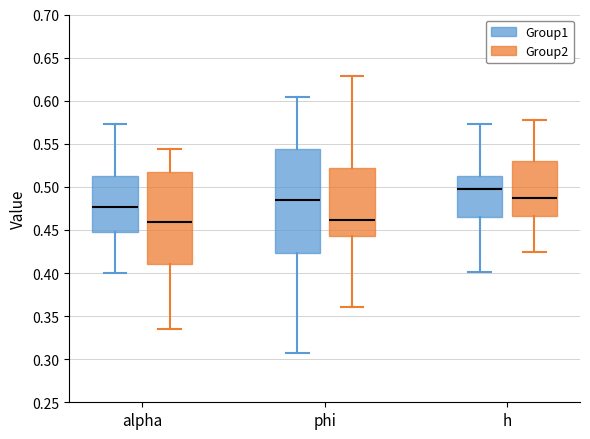

Where does the median line of the box for phi (Group2) sit on the y-axis? The values are not printed on the chart, so give them approximately, as read against the axis.

0.460